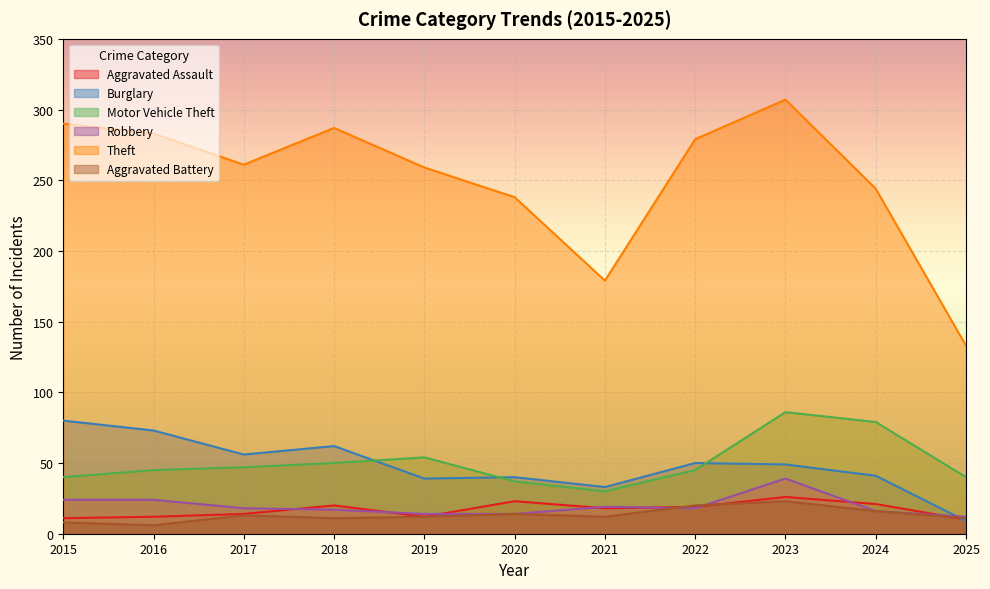

Reading right to left, extract all data points from this chart.

Aggravated Assault: 10	21	26	19	18	23	12	20	14	12	11
Burglary: 9	41	49	50	33	40	39	62	56	73	80
Motor Vehicle Theft: 40	79	86	45	30	37	54	50	47	45	40
Robbery: 12	16	39	18	19	14	14	17	18	24	24
Theft: 133	244	307	279	179	238	259	287	261	283	290
Aggravated Battery: 11	16	23	20	12	14	12	11	13	6	8